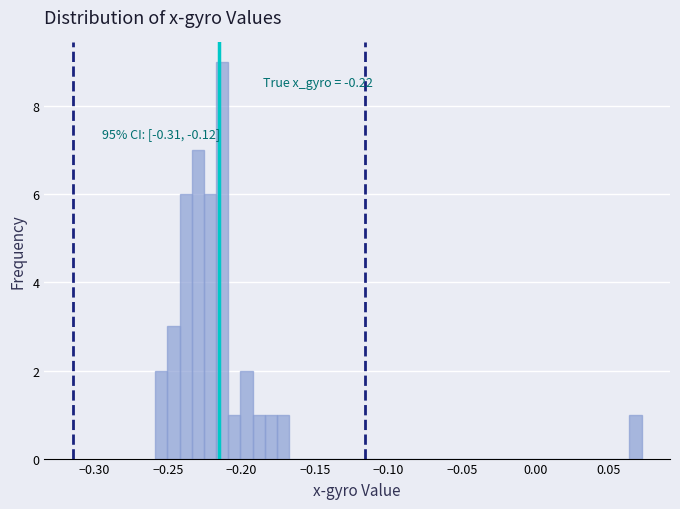

Around what value on the x-axis is the tallest bar? Give the approximate position of its centre, as read against the axis.

-0.215